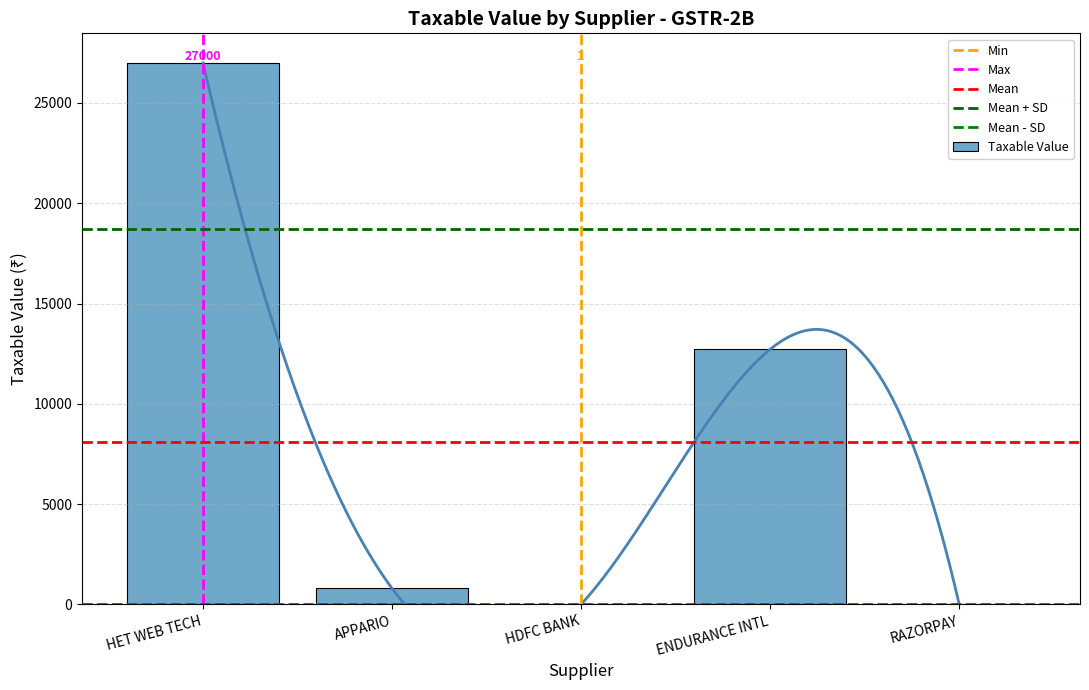

True or false: the data shows 2.5 at 13.

False